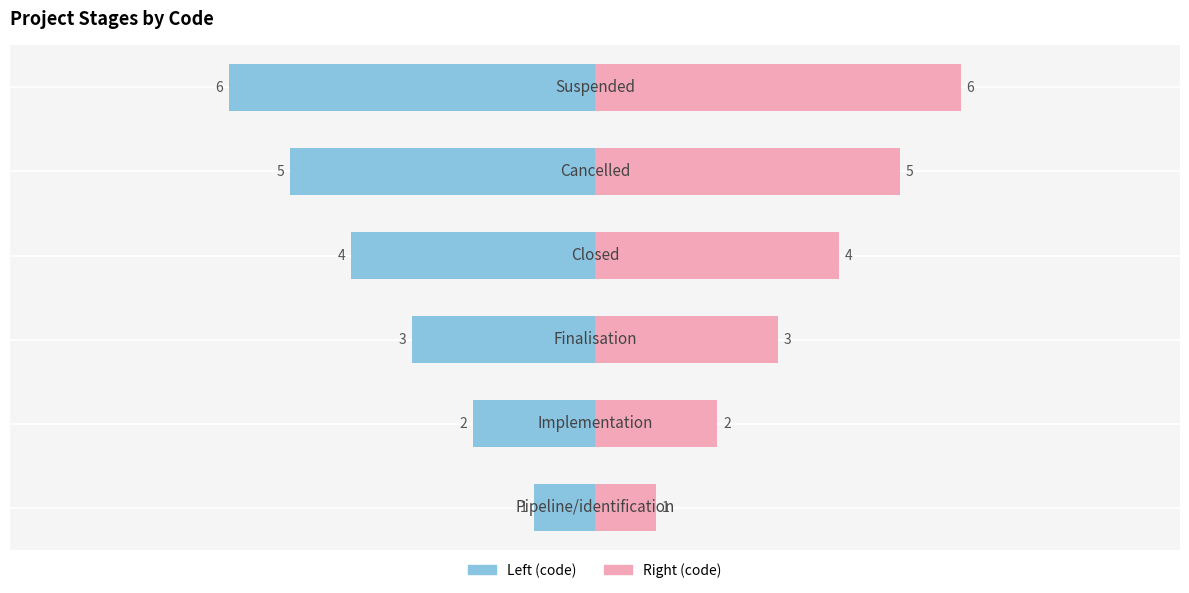

What is the value of the code bar at the 3rd from the left?

-3